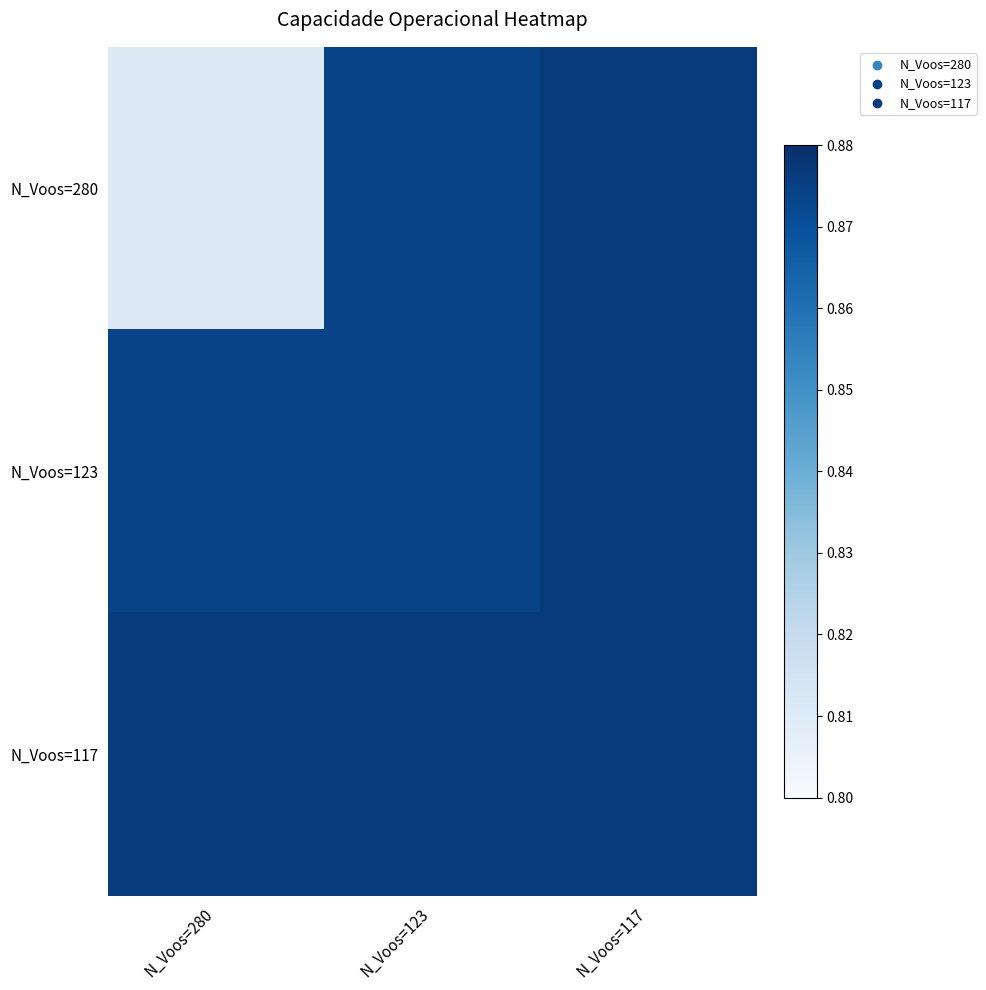

Reading left to right, extract all data points from this chart.

N_Voos=280: N_Voos=280=0.8	N_Voos=123=0.9	N_Voos=117=0.9
N_Voos=123: N_Voos=280=0.9	N_Voos=123=0.9	N_Voos=117=0.9
N_Voos=117: N_Voos=280=0.9	N_Voos=123=0.9	N_Voos=117=0.9